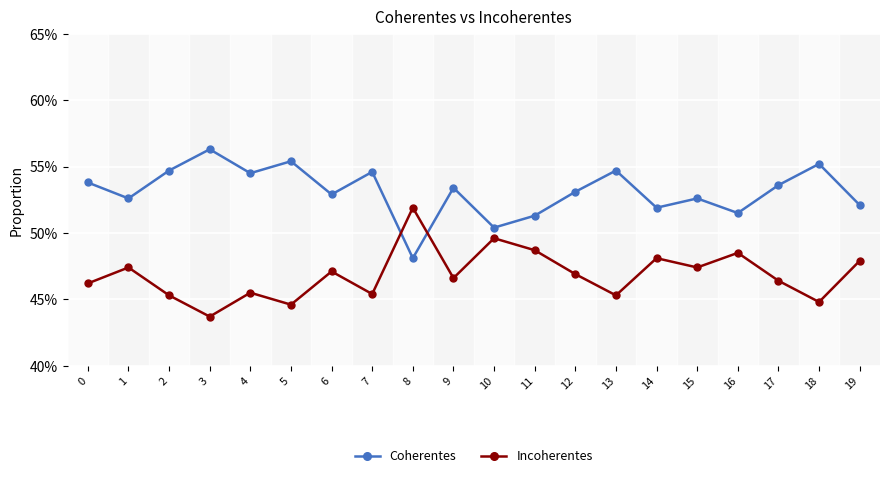

Does the chart have visible grid lines?

Yes